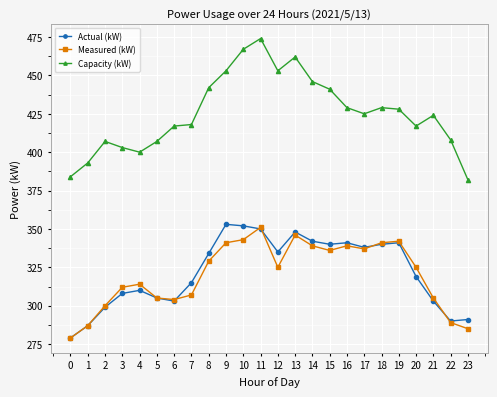

Reading right to left, list all the values displayed in this chart.

Actual (kW): 291	290	303	319	341	340	338	341	340	342	348	335	350	352	353	334	315	303	305	310	308	299	287	279
Measured (kW): 285	289	305	325	342	341	337	339	336	339	346	325	351	343	341	329	307	304	305	314	312	300	287	279
Capacity (kW): 382	408	424	417	428	429	425	429	441	446	462	453	474	467	453	442	418	417	407	400	403	407	393	384